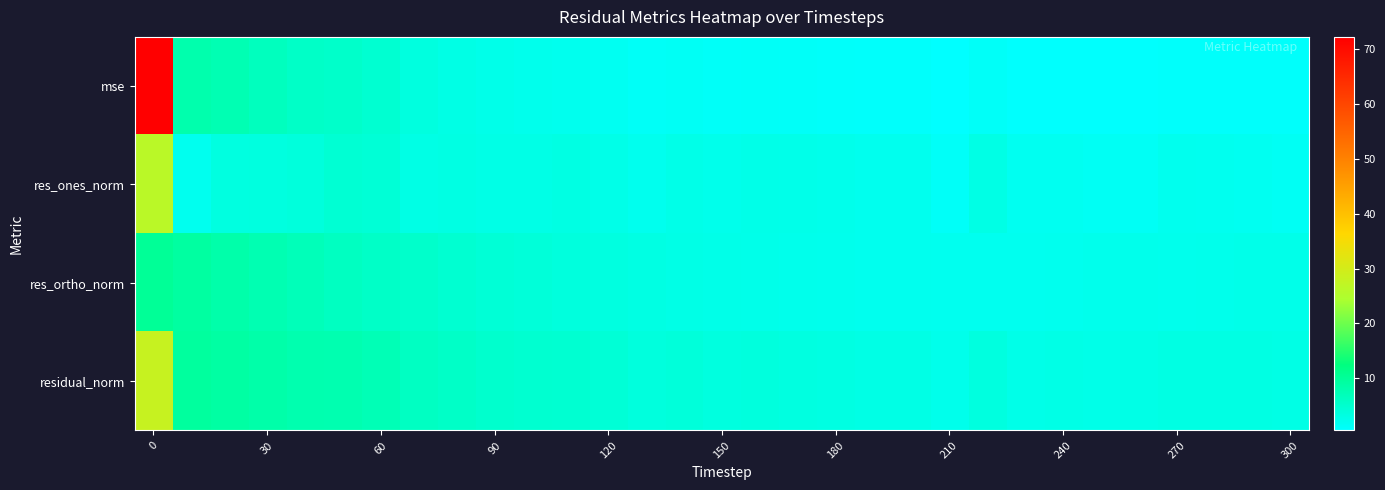

Count the number of categories in the chart.

31